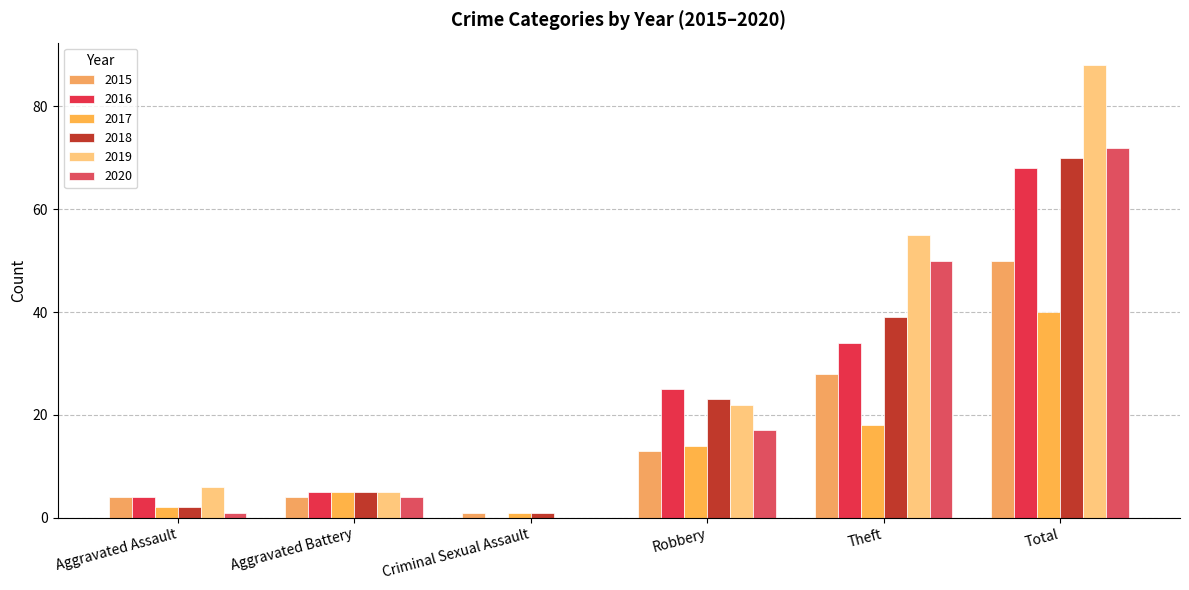

Reading left to right, list all the values displayed in this chart.

2015: 4	4	1	13	28	50
2016: 4	5	0	25	34	68
2017: 2	5	1	14	18	40
2018: 2	5	1	23	39	70
2019: 6	5	0	22	55	88
2020: 1	4	0	17	50	72